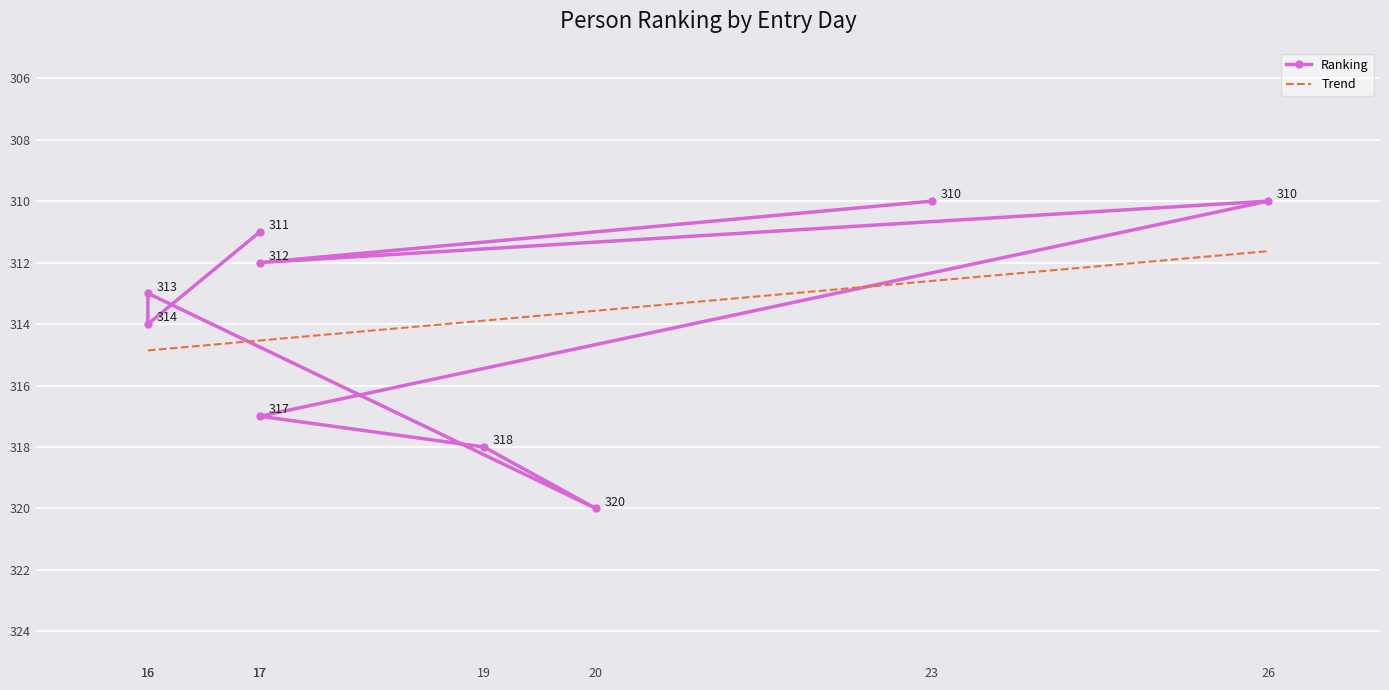

What is the minimum value for Trend?

311.6